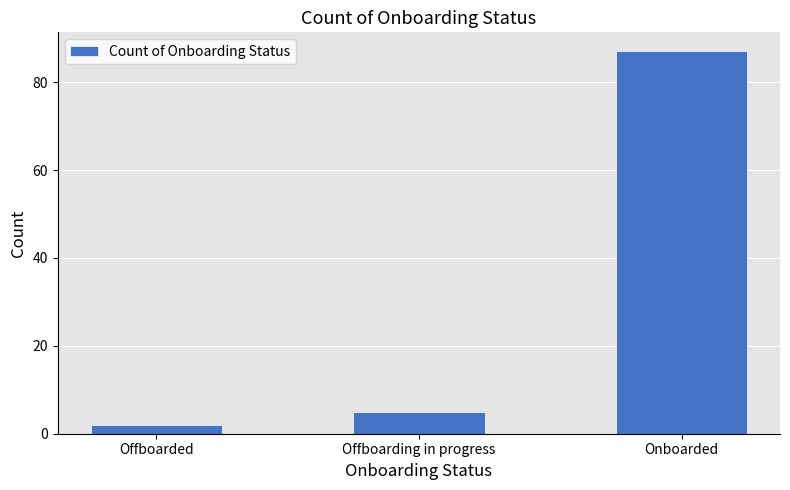

List the labels in order of value, largest first.

Onboarded, Offboarding in progress, Offboarded